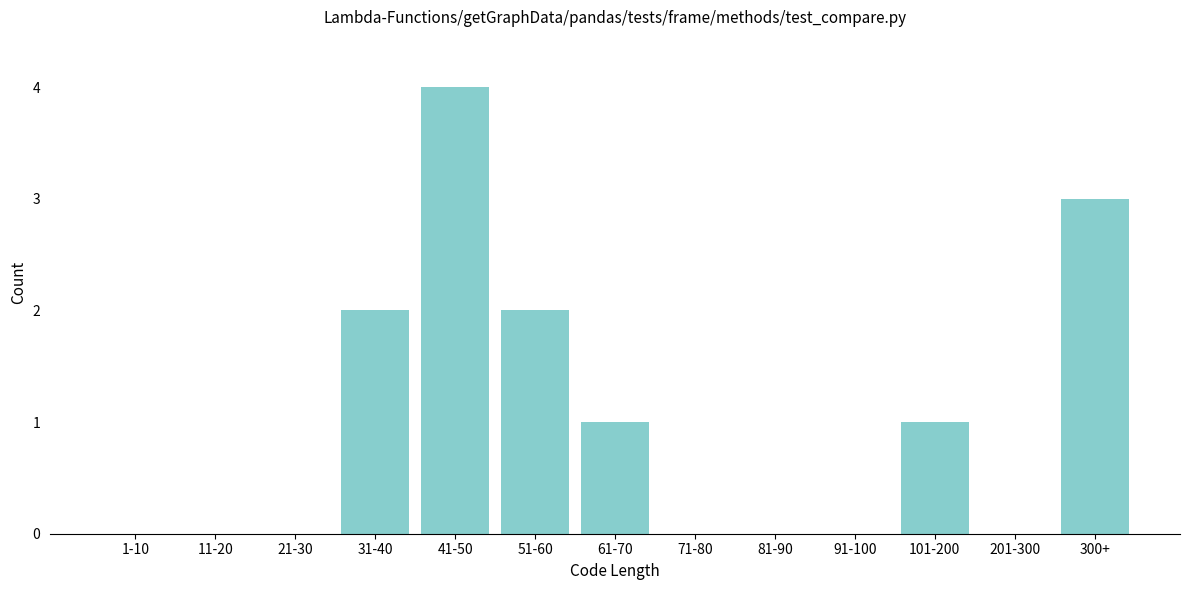

Reading right to left, list all the values displayed in this chart.

300+=3	201-300=0	101-200=1	91-100=0	81-90=0	71-80=0	61-70=1	51-60=2	41-50=4	31-40=2	21-30=0	11-20=0	1-10=0